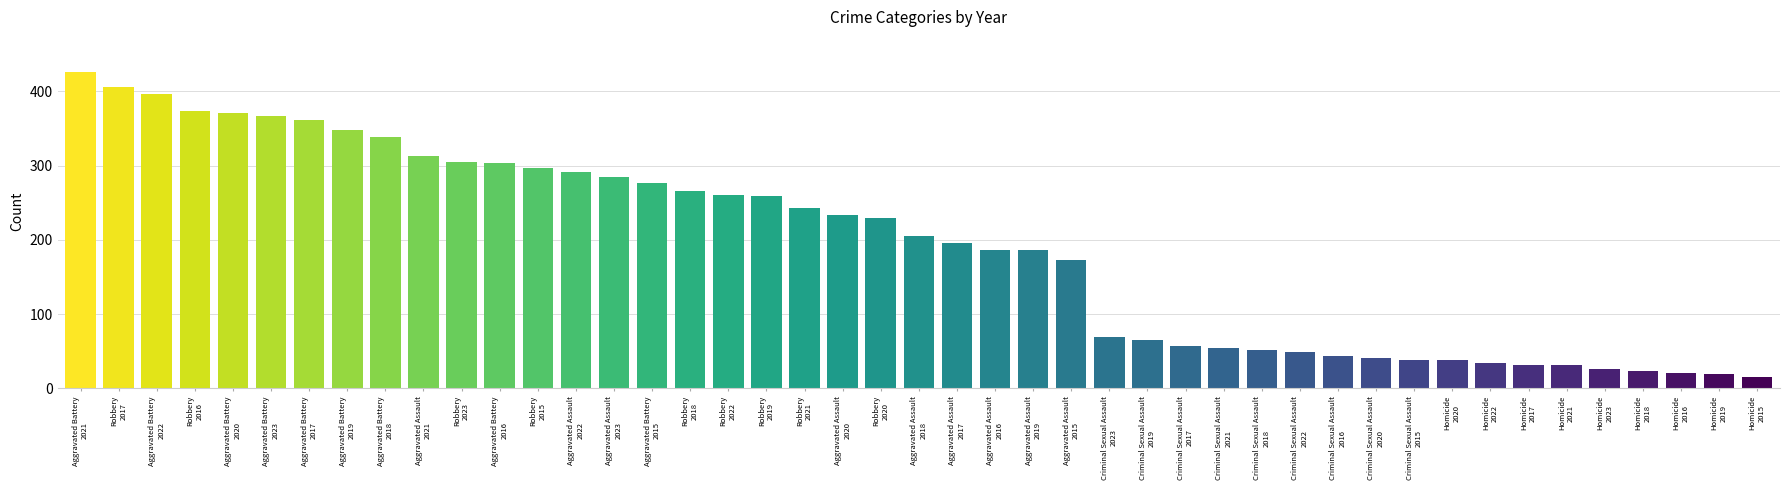

What is the maximum value shown in the chart?

426